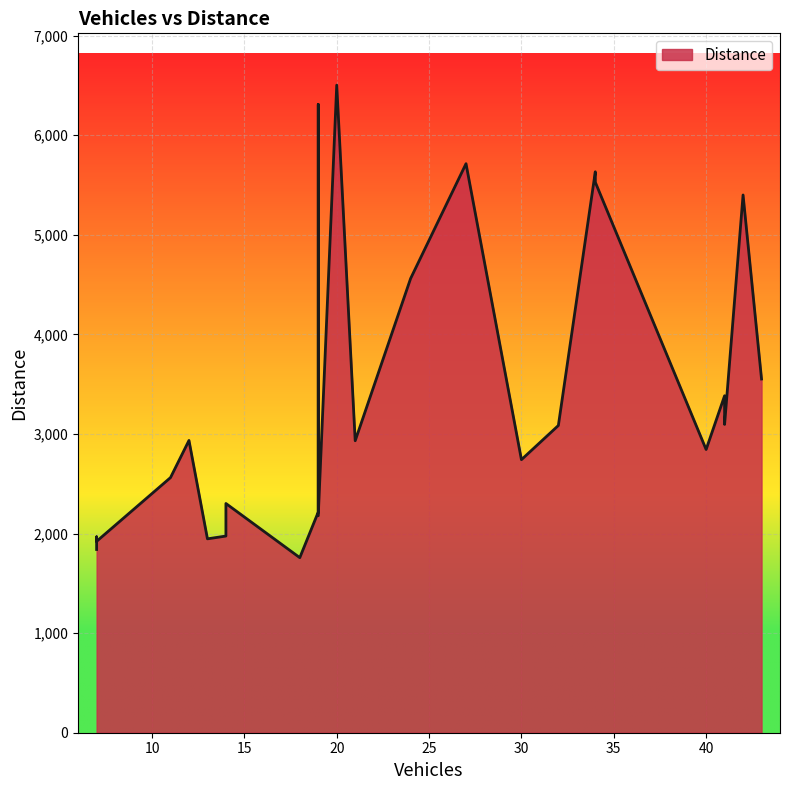

True or false: the data has more than 0 interior local peaks.

True